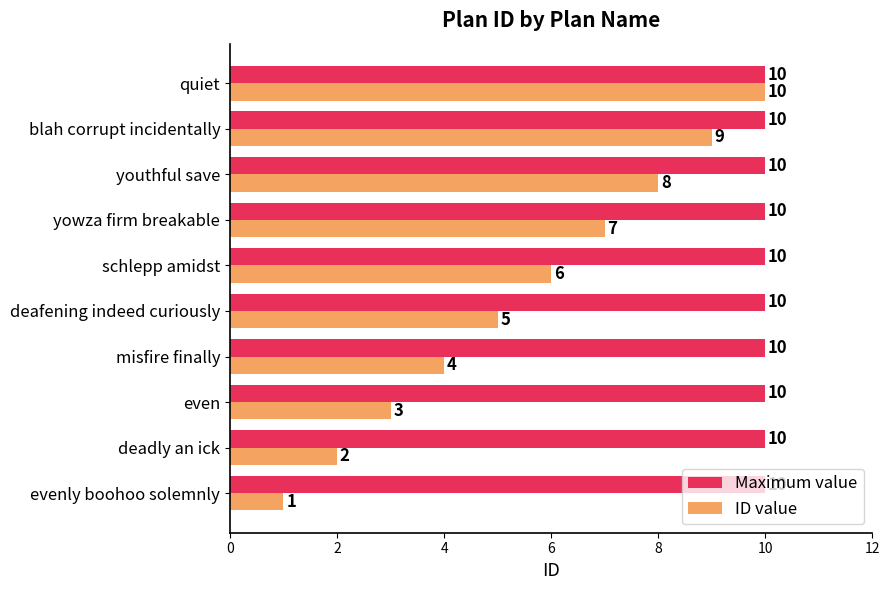

What is the spread (max minus min) of values at evenly boohoo solemnly?

9